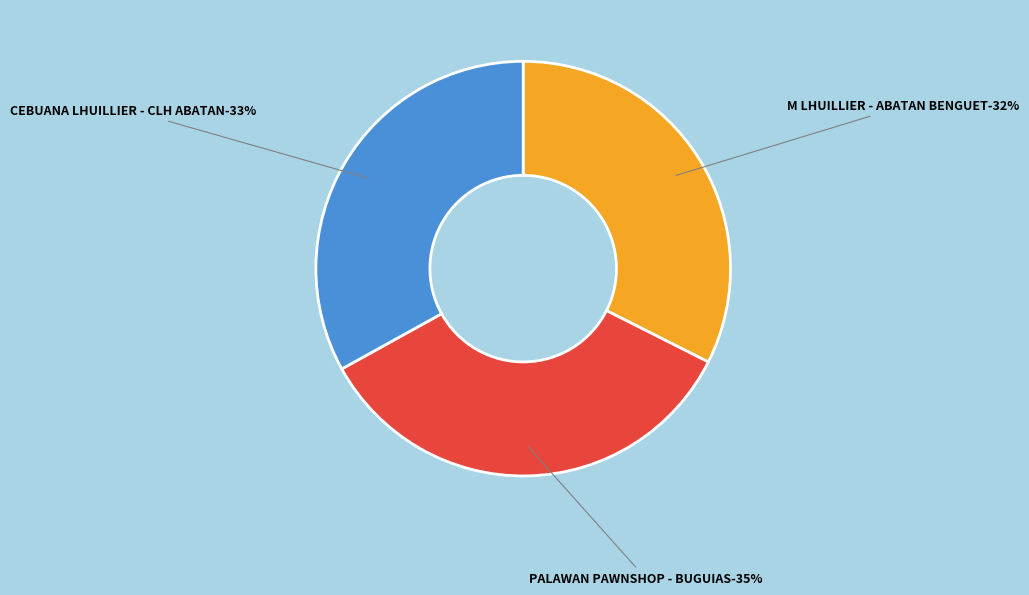

To the nearest percent, what percentage of the pie is PALAWAN PAWNSHOP - #EVB - BUGUIAS - BENG?

35%